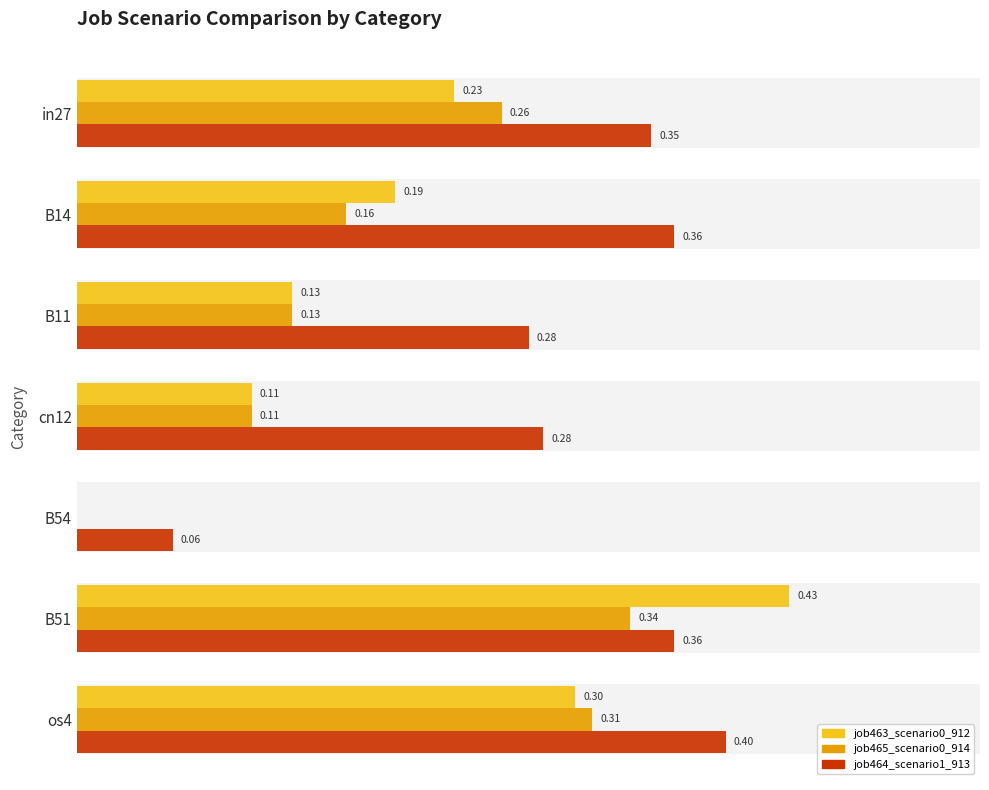

How many bars are there in each group?

3